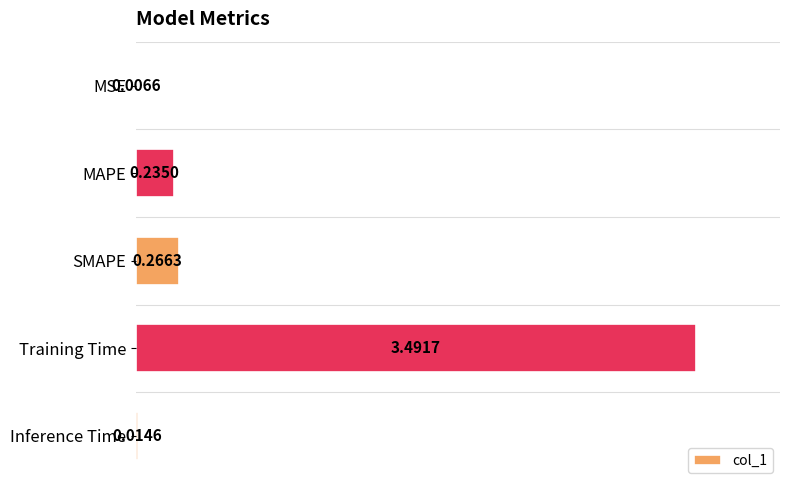

At which label is the value closest to 1?

SMAPE